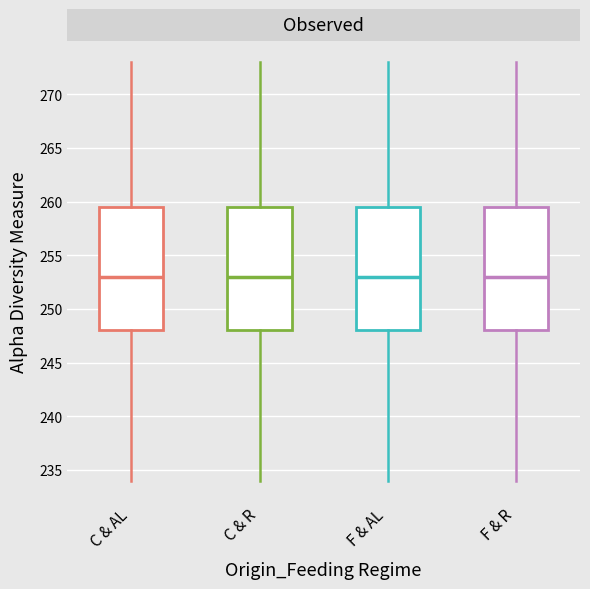

Where is the lower edge of the box for C & AL on the y-axis? The values are not printed on the chart, so give them approximately, as read against the axis.

248.0